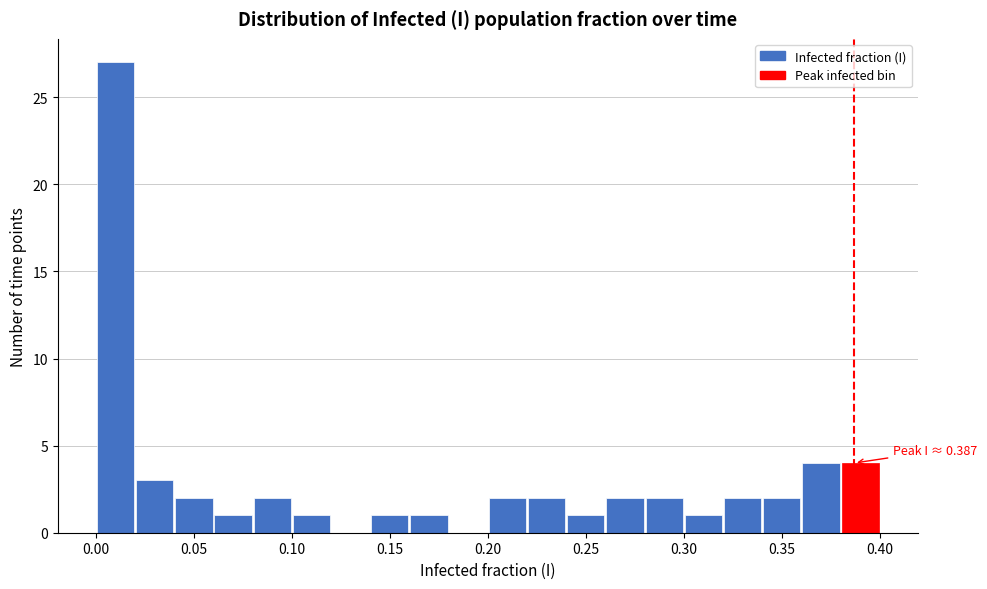

Which range on the x-axis has the tallest bar?

0.00 to 0.02